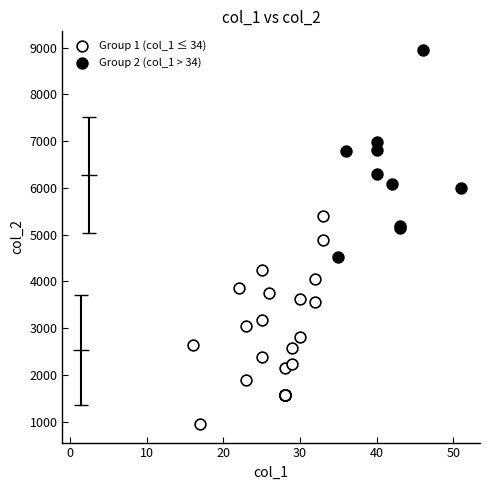

Which series reaches the minimum Y coordinate?

Group 1 (col_1 ≤ 34)